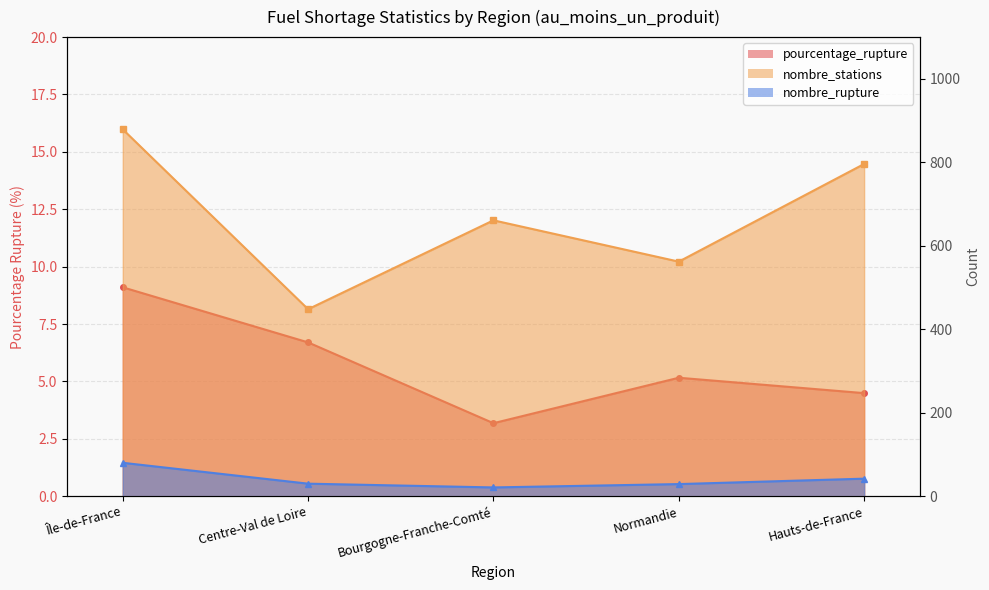

At which category does the chart reach its minimum across all series?

Bourgogne-Franche-Comté